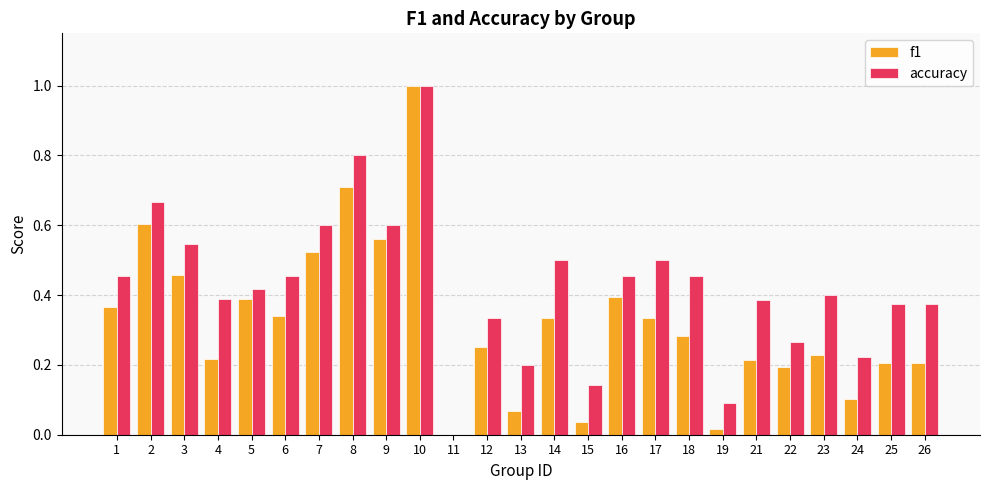

True or false: accuracy has a value of 0.4 at 5.

True